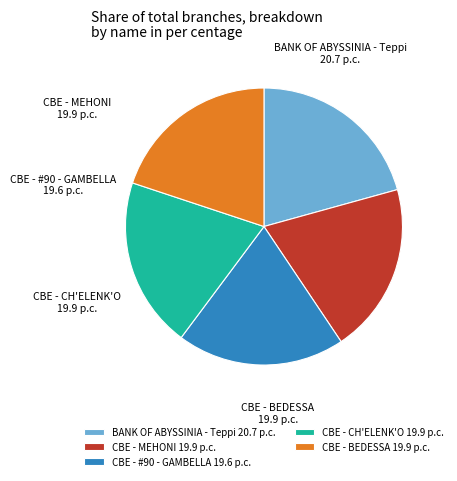

How many segments does this pie chart have?

5